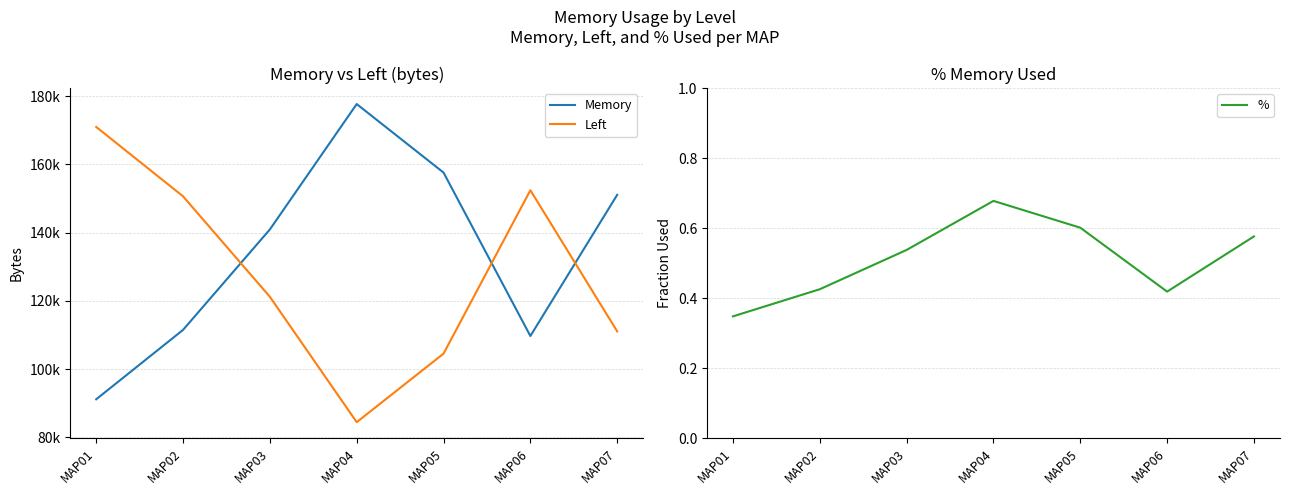

True or false: Left and % intersect in this chart.

False